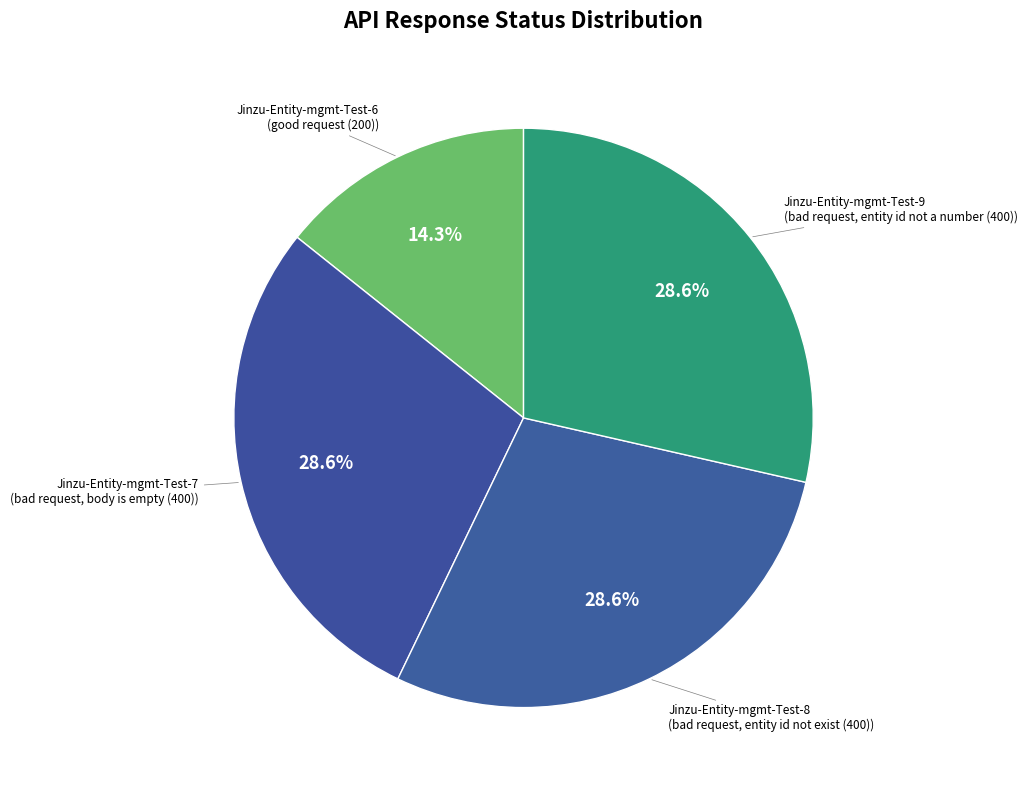

To the nearest percent, what is the difference between the largest and smallest slice percentages?

14%